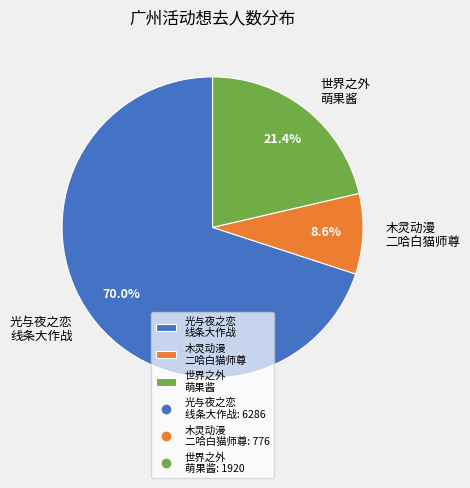

Approximately how many times larger is the value at 光与夜之恋 线条大作战 compared to 世界之外 萌果酱?

3.3